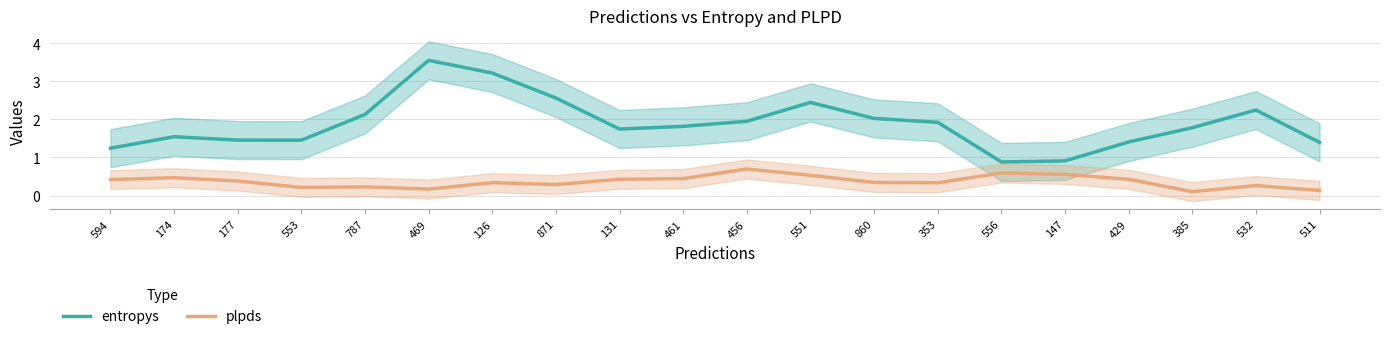

True or false: plpds has a value of 0.1 at 385.

True